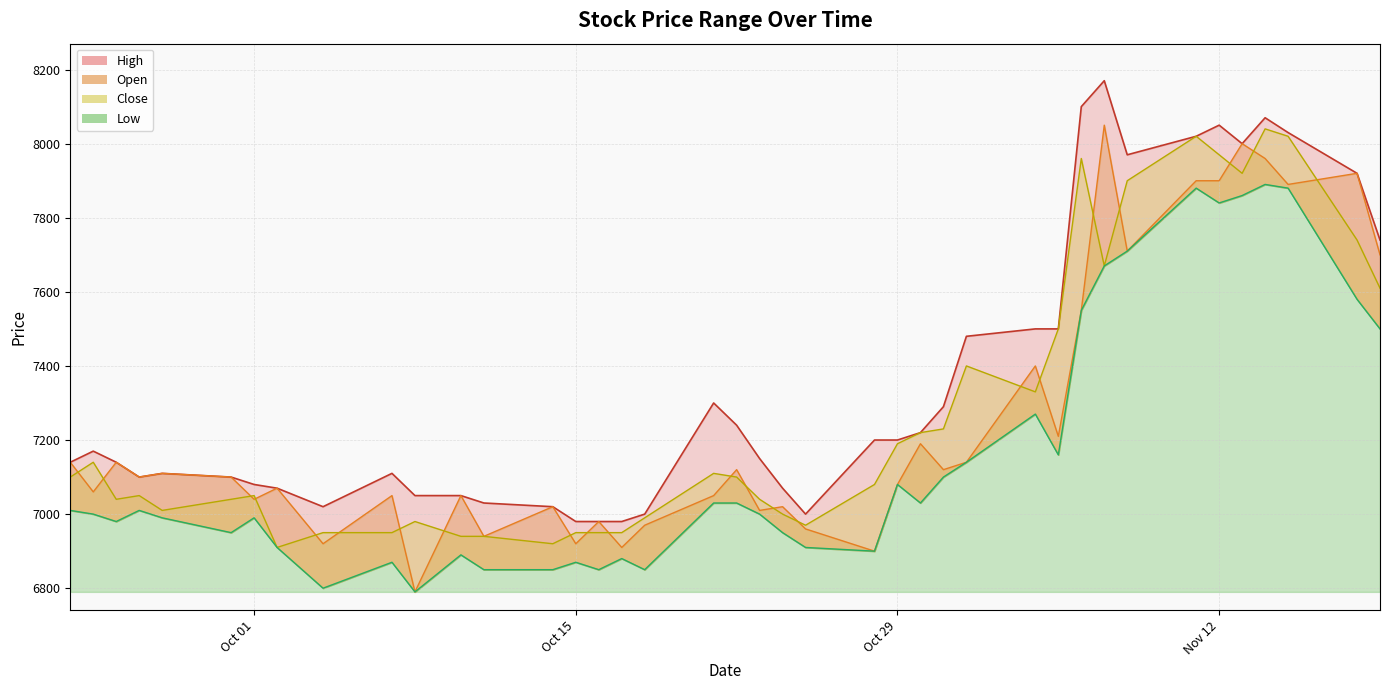

How many series are shown in this chart?

4